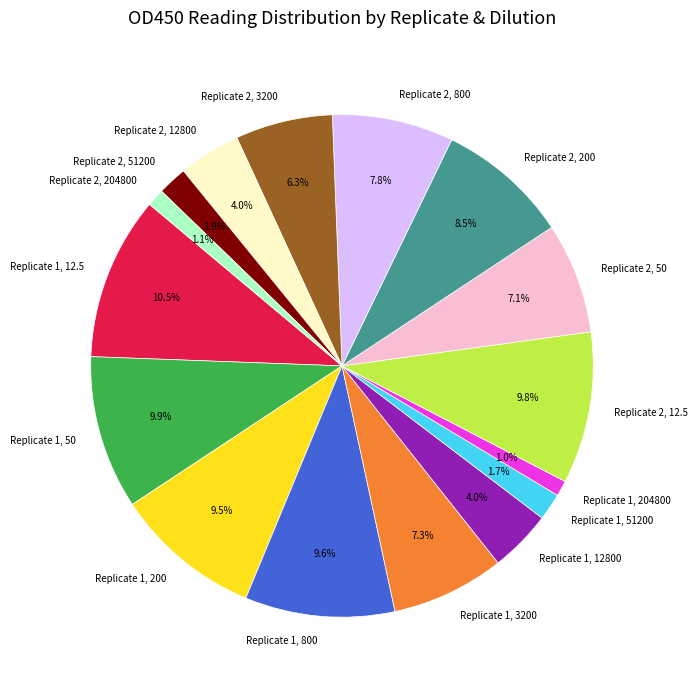

What is the largest slice in the pie chart?

Replicate 1, 12.5